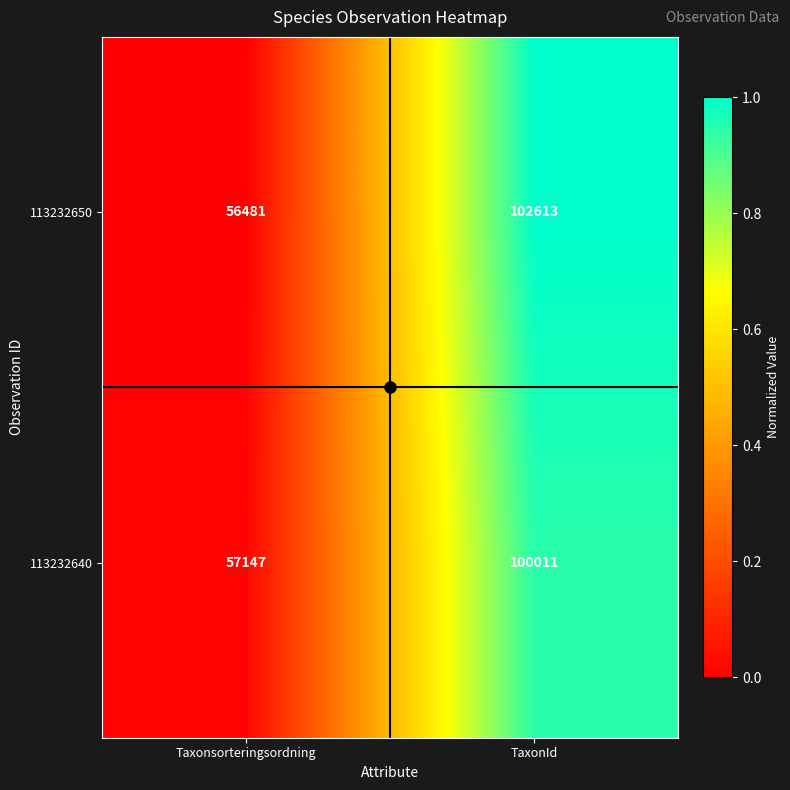

The 113232650 series shows 56481 at Taxonsorteringsordning. True or false?

True